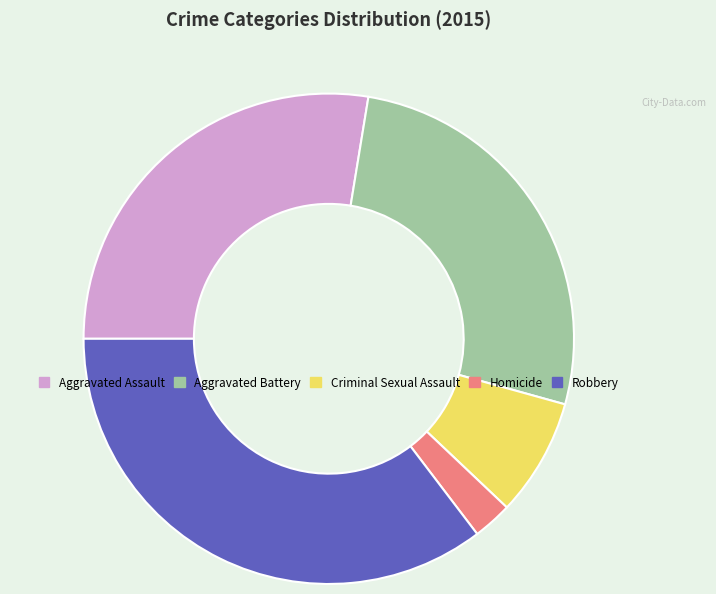

What is the largest slice in the pie chart?

Robbery